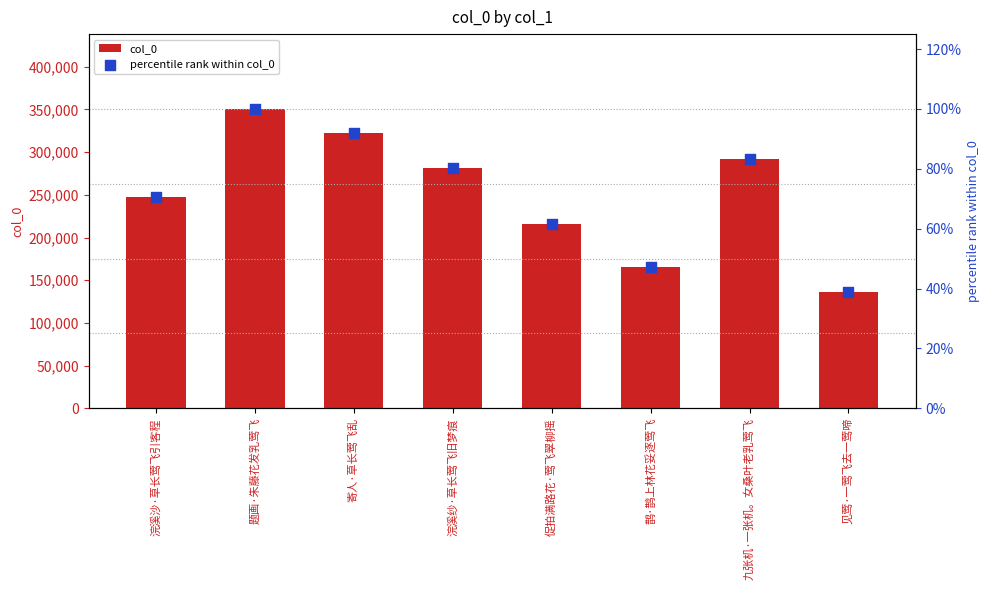

Is the value of percentile rank within col_0 at 见莺·一莺飞去一莺啼 greater than the value of col_0 at 浣溪沙·草长莺飞引客程?

No